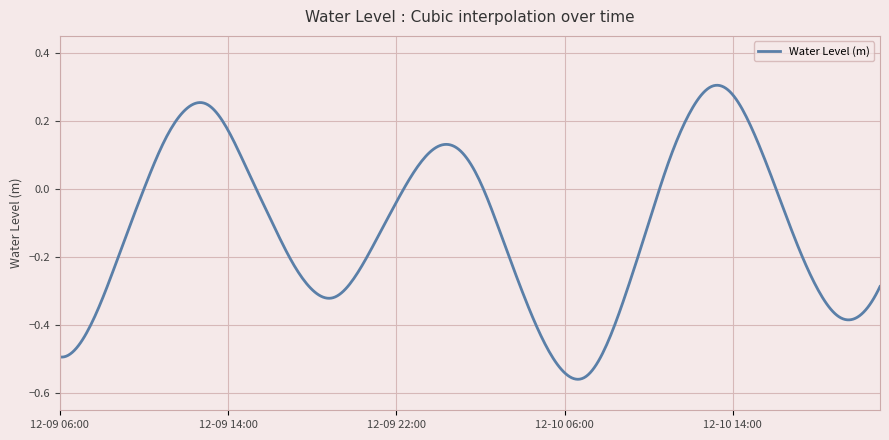

What is the difference between the maximum and minimum values?

0.9